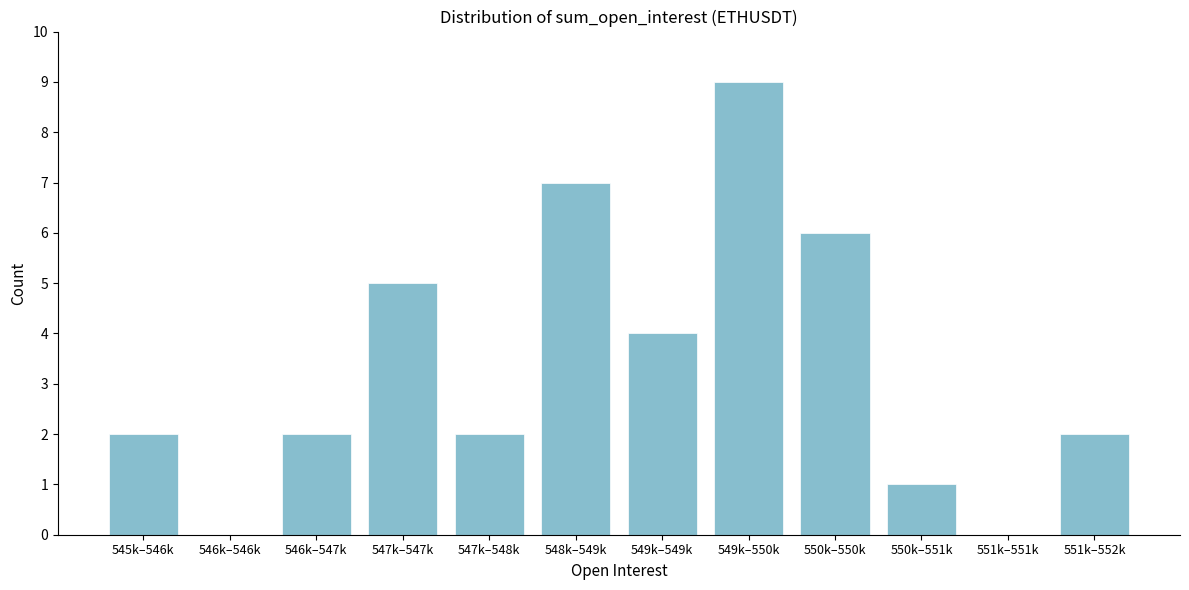

What is the change in value from 549k–549k to 550k–551k?

-3